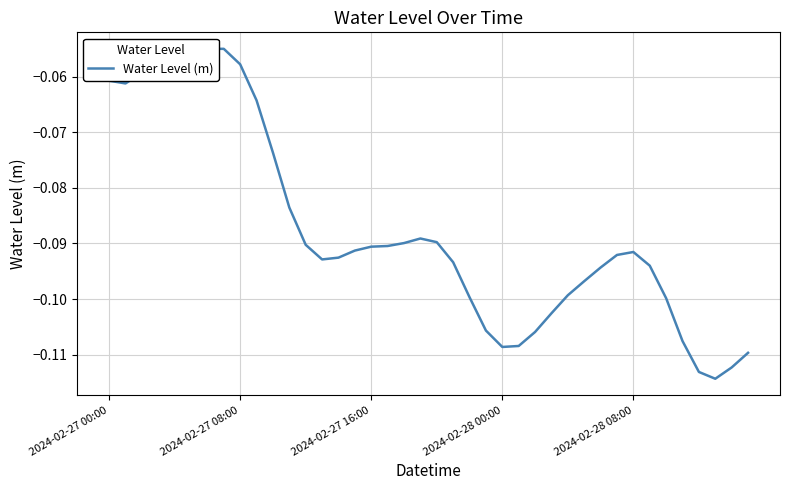

Which category has the highest value across all series?

7